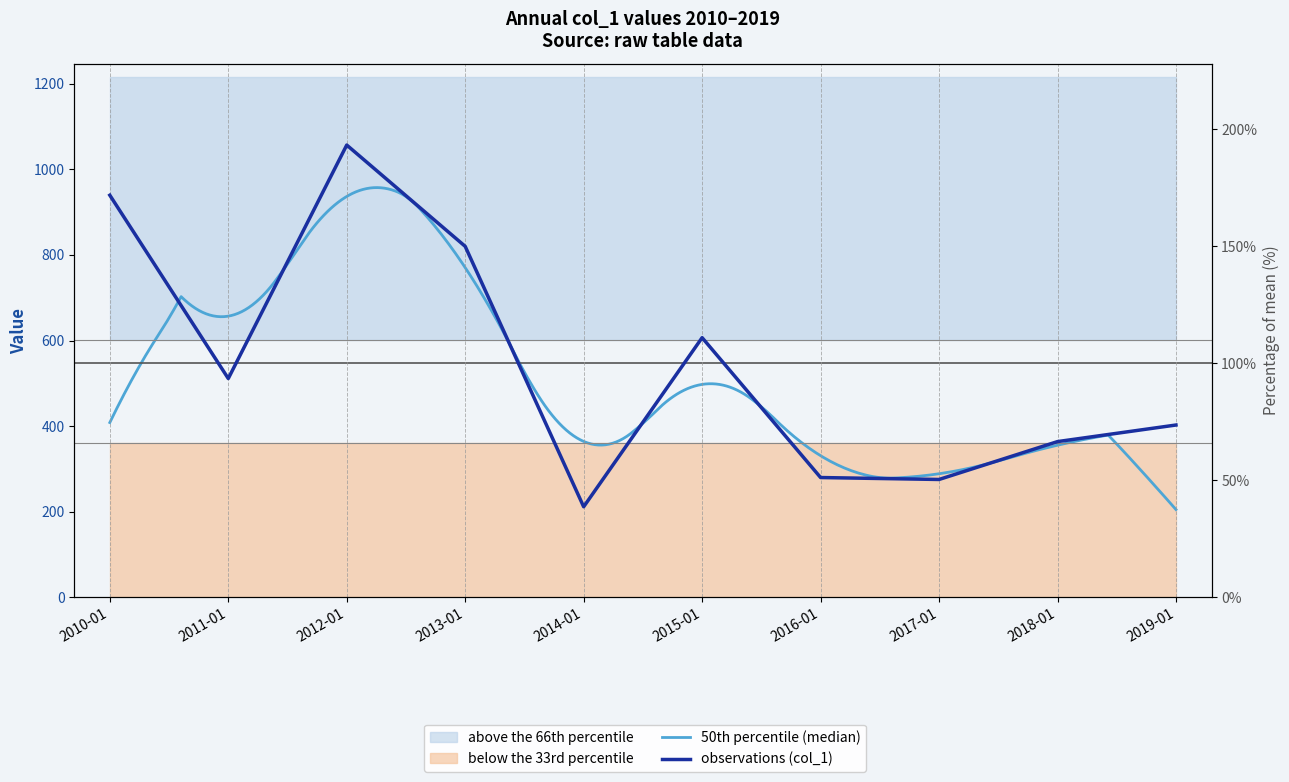

What is the label of the 5th point from the right?

2015-01